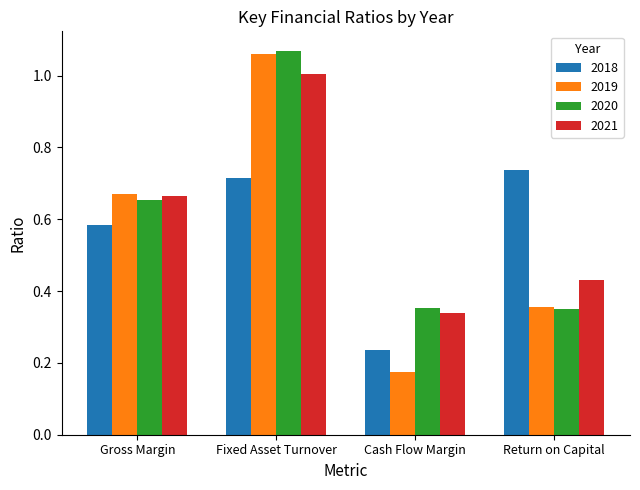

How many bars are there in total?

16